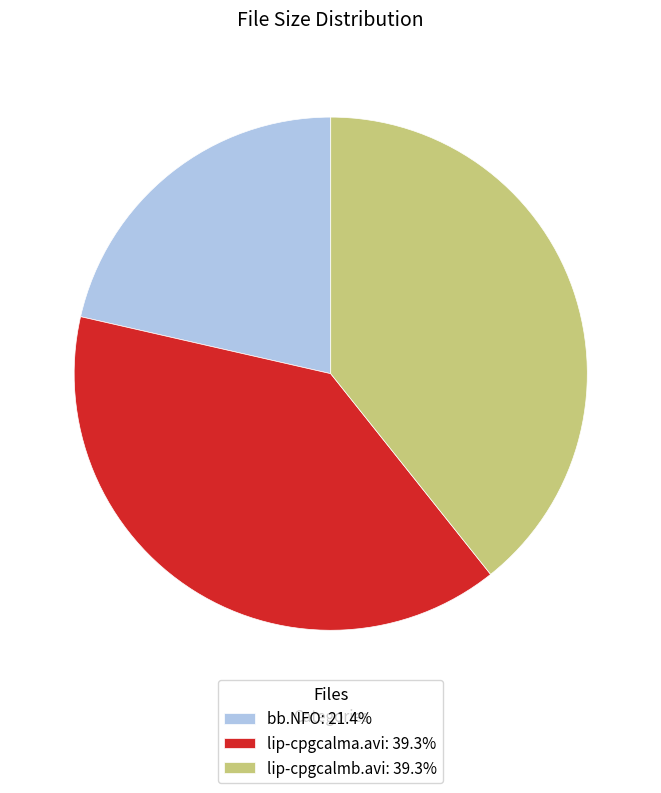

What is the smallest slice in the pie chart?

bb.NFO